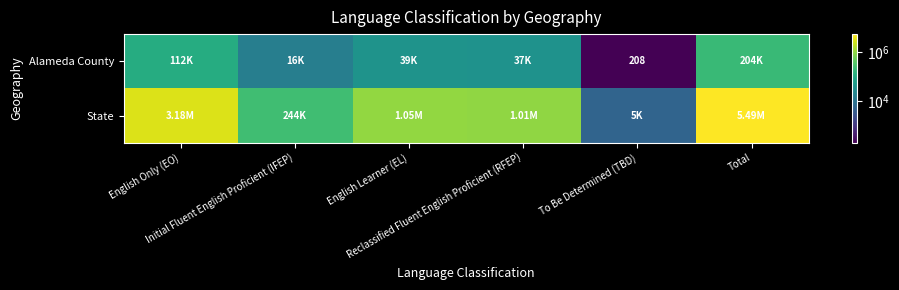

At which label does Alameda County first exceed 38652?

English Only (EO)